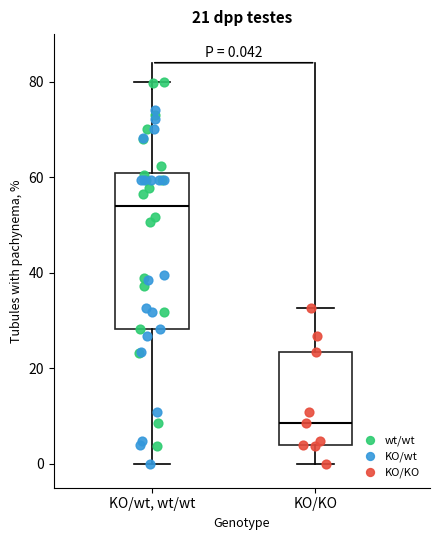

Which box's median line is the lowest?

KO/KO